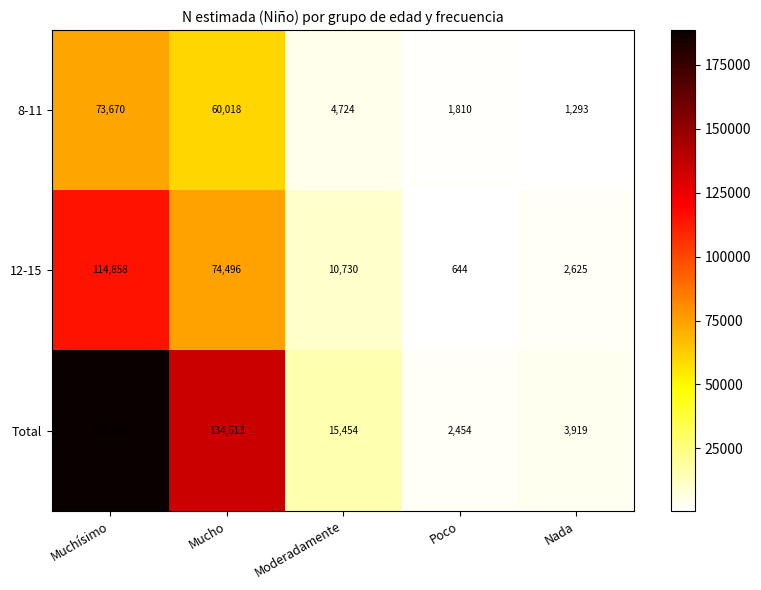

What is the total value across all series at Moderadamente?

30908